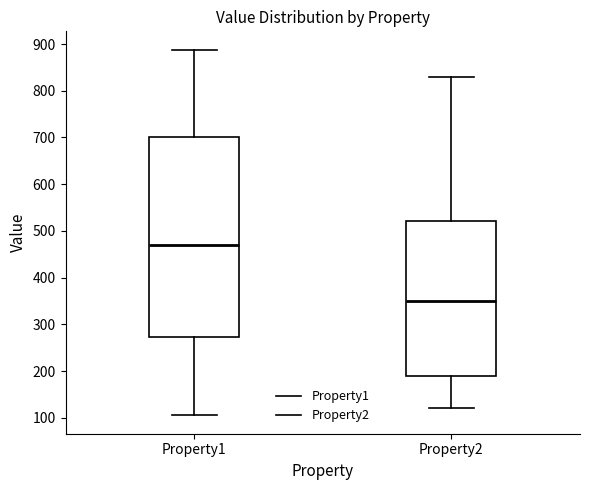

Reading left to right, transcribe this box plot: for each box, give where its median line is, the range the box spans, and where its two whiskers end, as read against the y-axis. The values are not printed on the chart, so give them approximately, as read against the axis.

Property1: median 470, box 270 to 700, whiskers 110 to 890
Property2: median 350, box 190 to 520, whiskers 120 to 830